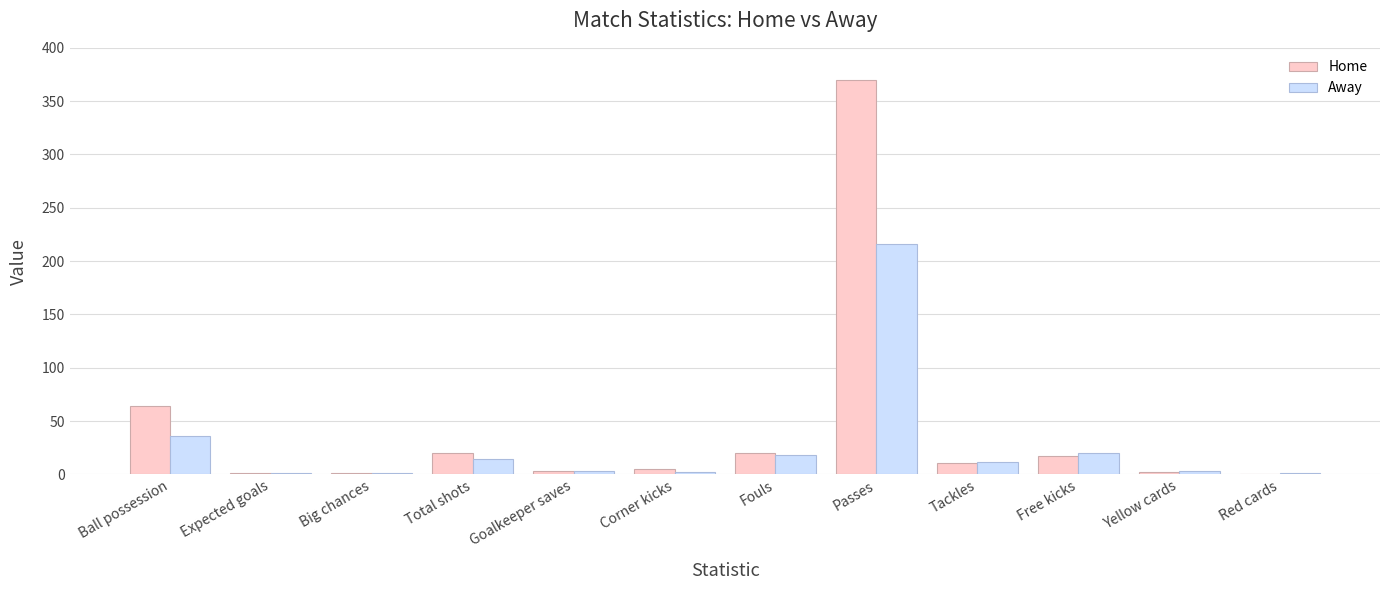

What is the sum of the Away values at Total shots and Fouls?

32.0